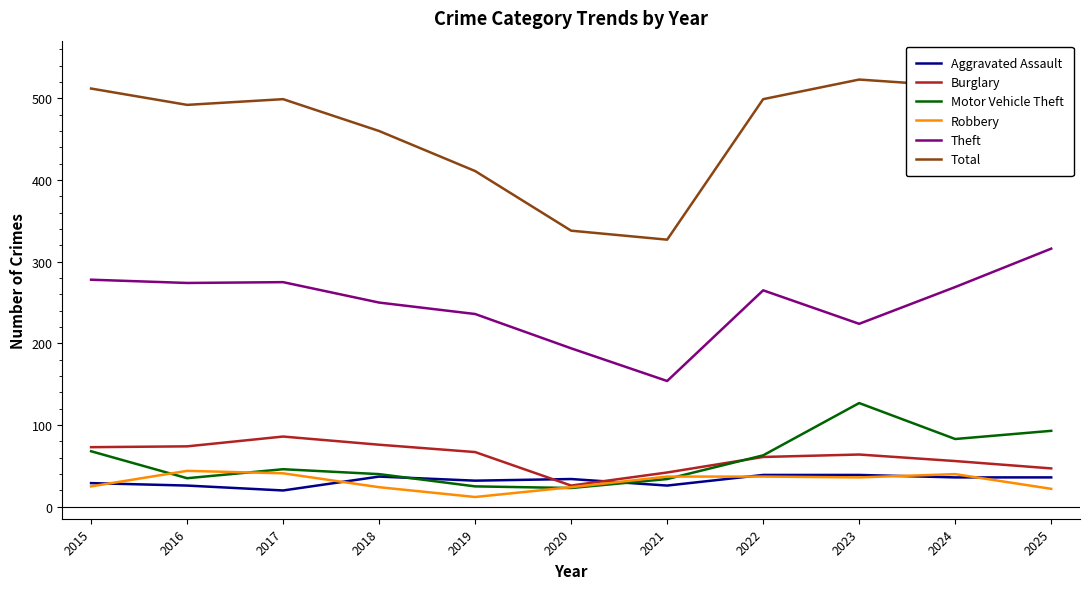

Count the number of data series in this chart.

6